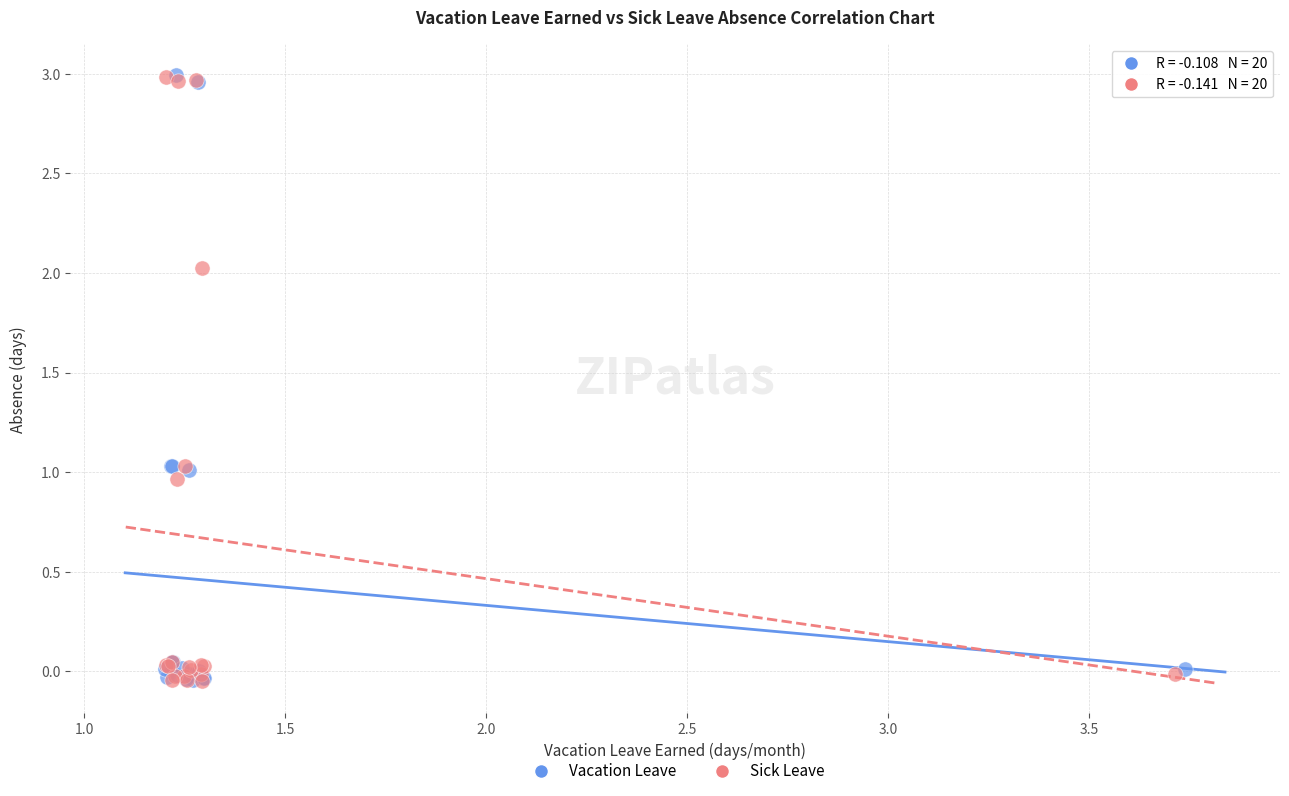

What are all the series names shown in the legend?

Vacation Leave, Sick Leave